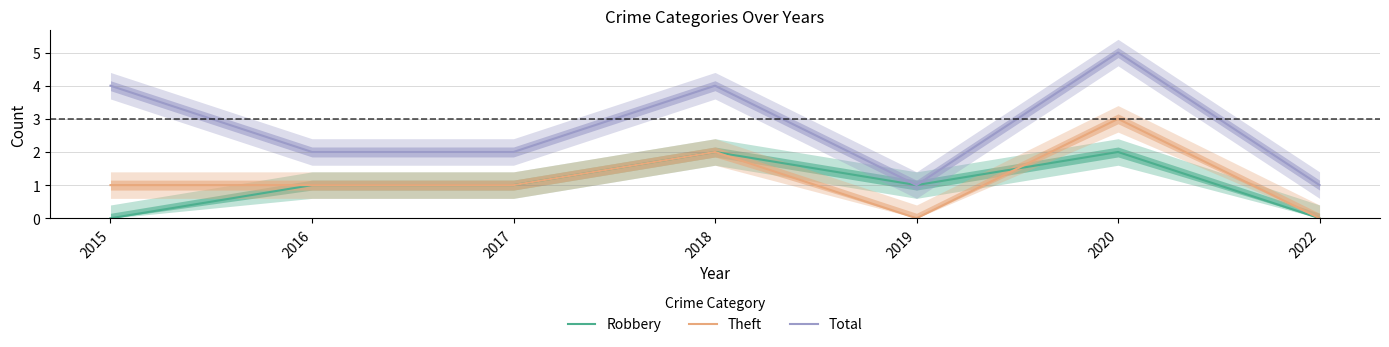

How many data points in Robbery are less than 1?

2